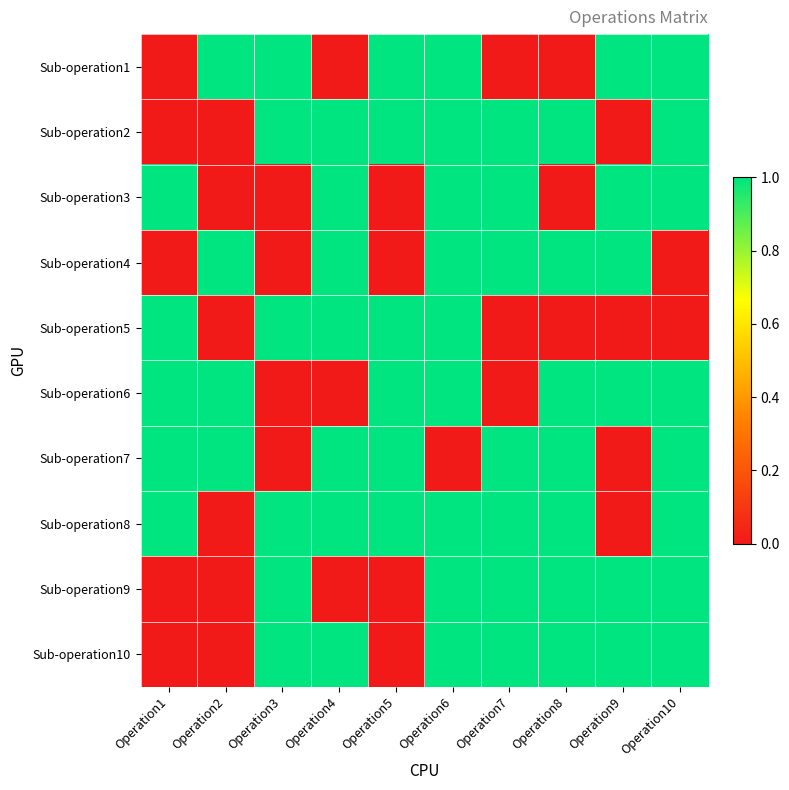

Reading left to right, list all the values displayed in this chart.

Sub-operation1: Operation1=0	Operation2=1	Operation3=1	Operation4=0	Operation5=1	Operation6=1	Operation7=0	Operation8=0	Operation9=1	Operation10=1
Sub-operation2: Operation1=0	Operation2=0	Operation3=1	Operation4=1	Operation5=1	Operation6=1	Operation7=1	Operation8=1	Operation9=0	Operation10=1
Sub-operation3: Operation1=1	Operation2=0	Operation3=0	Operation4=1	Operation5=0	Operation6=1	Operation7=1	Operation8=0	Operation9=1	Operation10=1
Sub-operation4: Operation1=0	Operation2=1	Operation3=0	Operation4=1	Operation5=0	Operation6=1	Operation7=1	Operation8=1	Operation9=1	Operation10=0
Sub-operation5: Operation1=1	Operation2=0	Operation3=1	Operation4=1	Operation5=1	Operation6=1	Operation7=0	Operation8=0	Operation9=0	Operation10=0
Sub-operation6: Operation1=1	Operation2=1	Operation3=0	Operation4=0	Operation5=1	Operation6=1	Operation7=0	Operation8=1	Operation9=1	Operation10=1
Sub-operation7: Operation1=1	Operation2=1	Operation3=0	Operation4=1	Operation5=1	Operation6=0	Operation7=1	Operation8=1	Operation9=0	Operation10=1
Sub-operation8: Operation1=1	Operation2=0	Operation3=1	Operation4=1	Operation5=1	Operation6=1	Operation7=1	Operation8=1	Operation9=0	Operation10=1
Sub-operation9: Operation1=0	Operation2=0	Operation3=1	Operation4=0	Operation5=0	Operation6=1	Operation7=1	Operation8=1	Operation9=1	Operation10=1
Sub-operation10: Operation1=0	Operation2=0	Operation3=1	Operation4=1	Operation5=0	Operation6=1	Operation7=1	Operation8=1	Operation9=1	Operation10=1